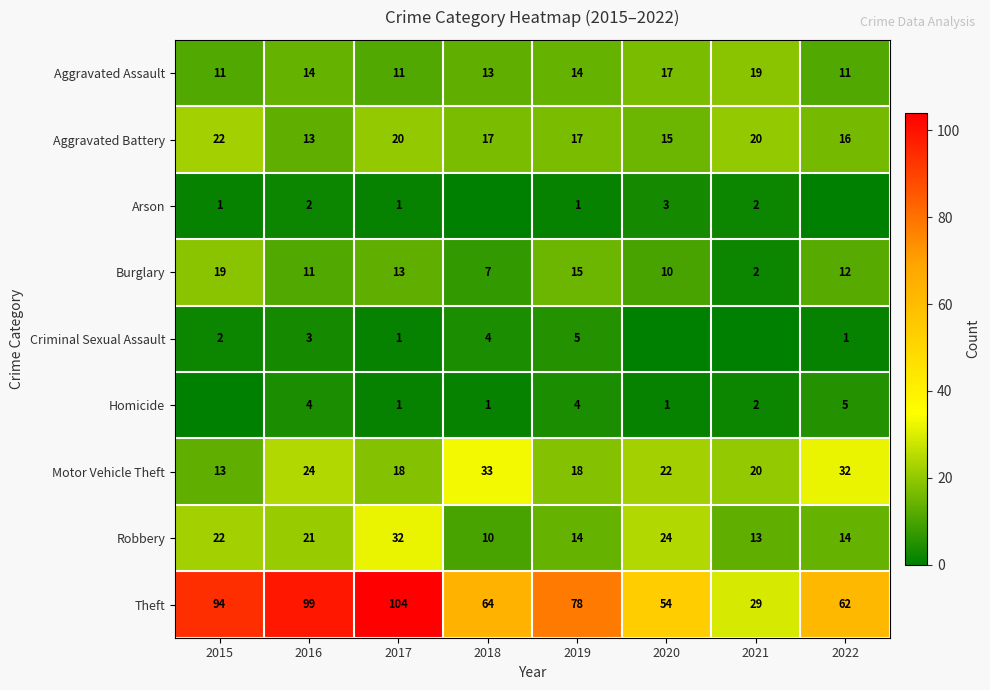

What is the difference between the highest and lowest values at 2019?

77